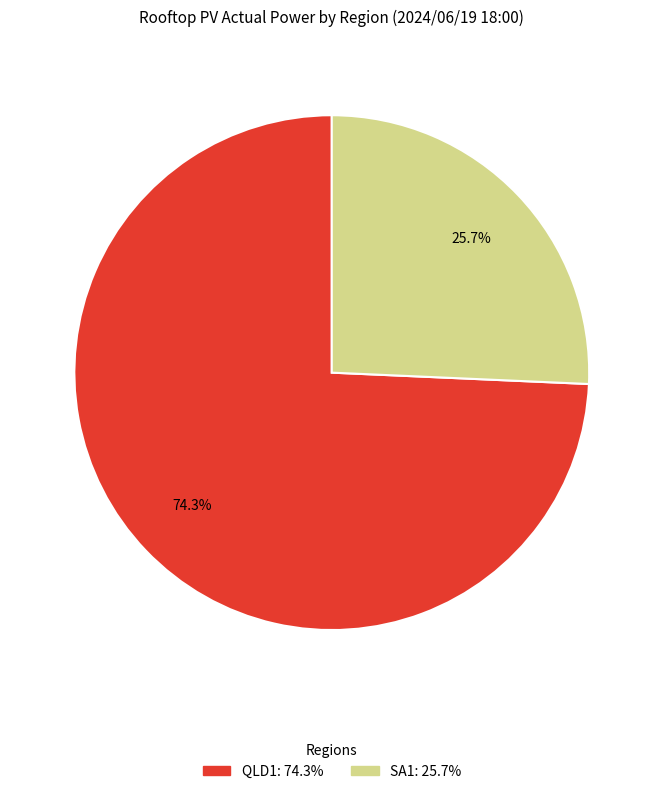

To the nearest percent, what is the difference between the largest and smallest slice percentages?

49%